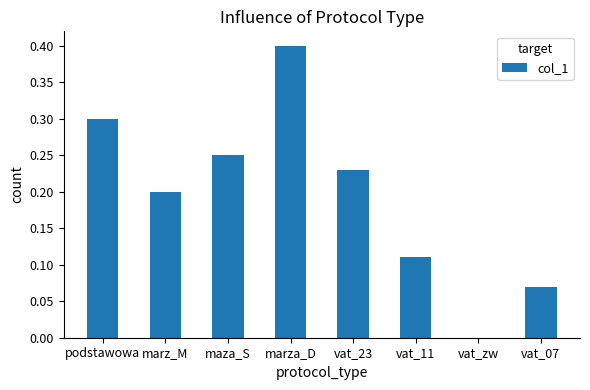

How many values exceed 0?

7